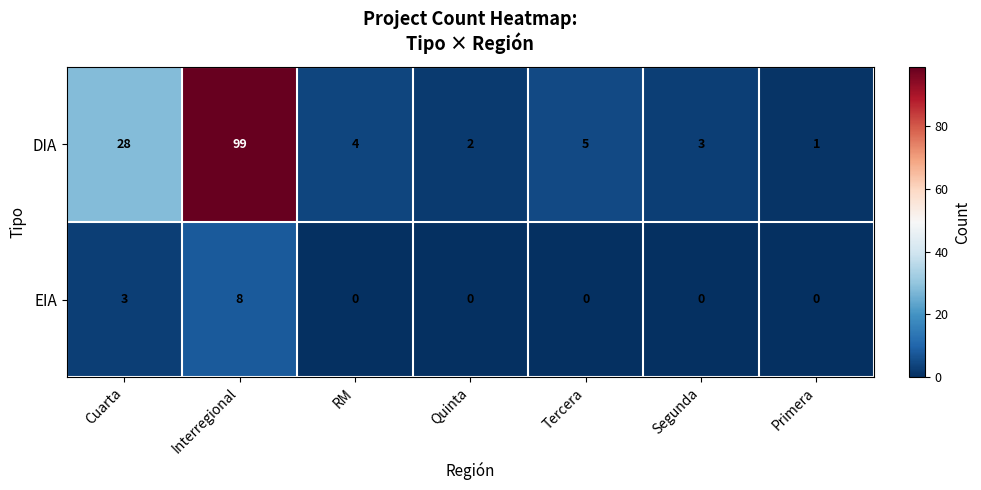

Where does the DIA series first go above 4?

Cuarta